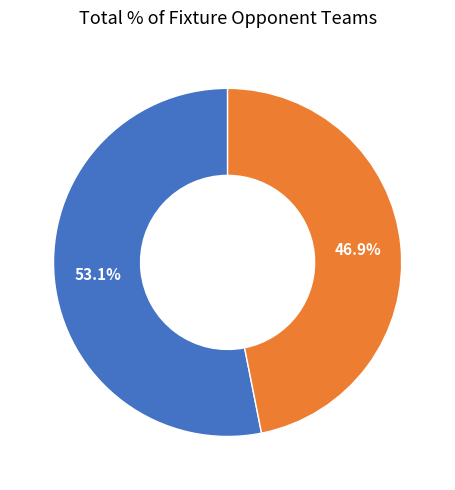

How many slices are in this pie chart?

2